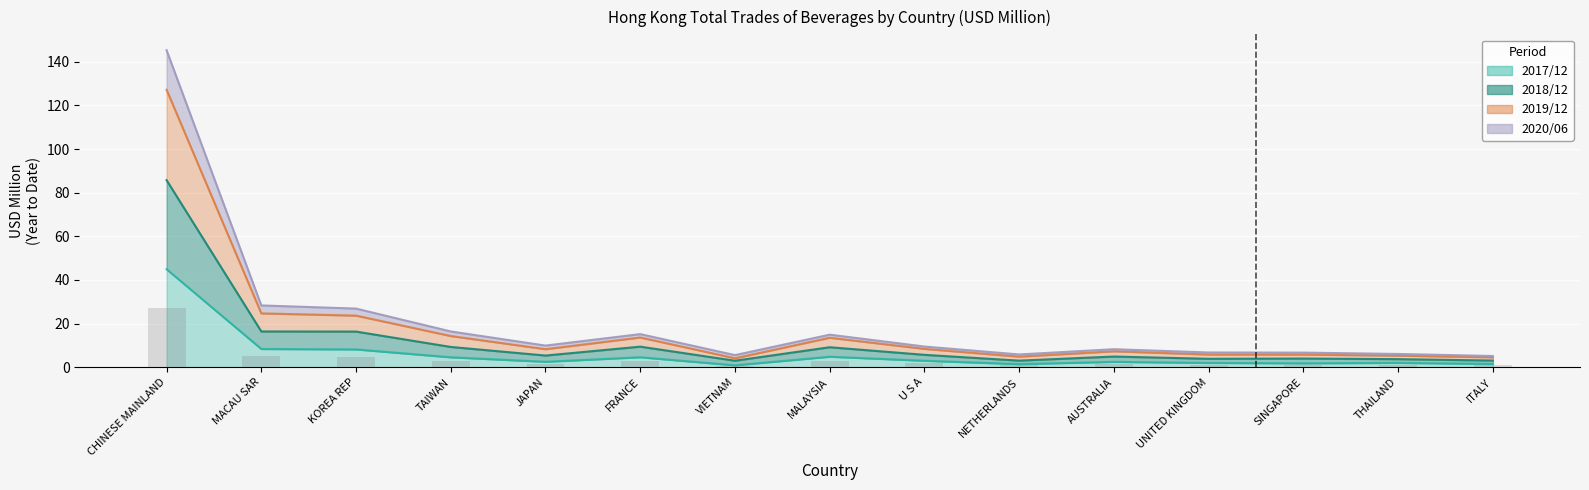

The value of 201912 (USD M) at JAPAN is 17.6. True or false?

False